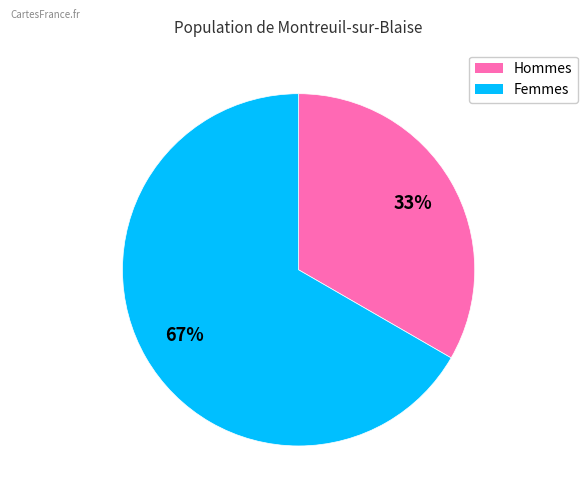

To the nearest percent, what is the average slice percentage?

50%